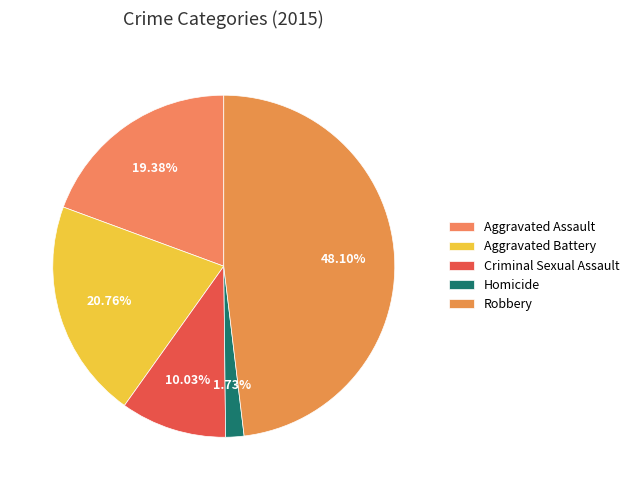

The Aggravated Assault slice represents 27% of the pie. True or false?

False